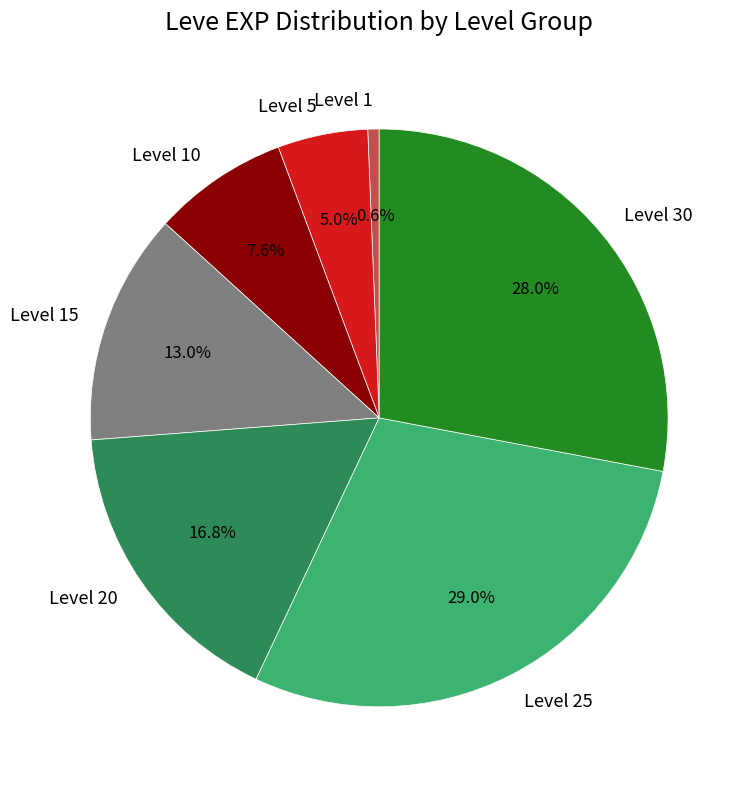

Which slice is the largest?

Level 25